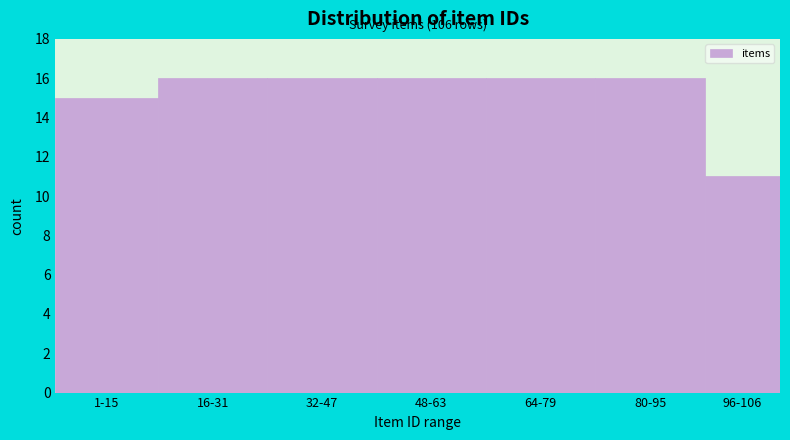

Reading left to right, list all the values displayed in this chart.

1-15=15	16-31=16	32-47=16	48-63=16	64-79=16	80-95=16	96-106=11